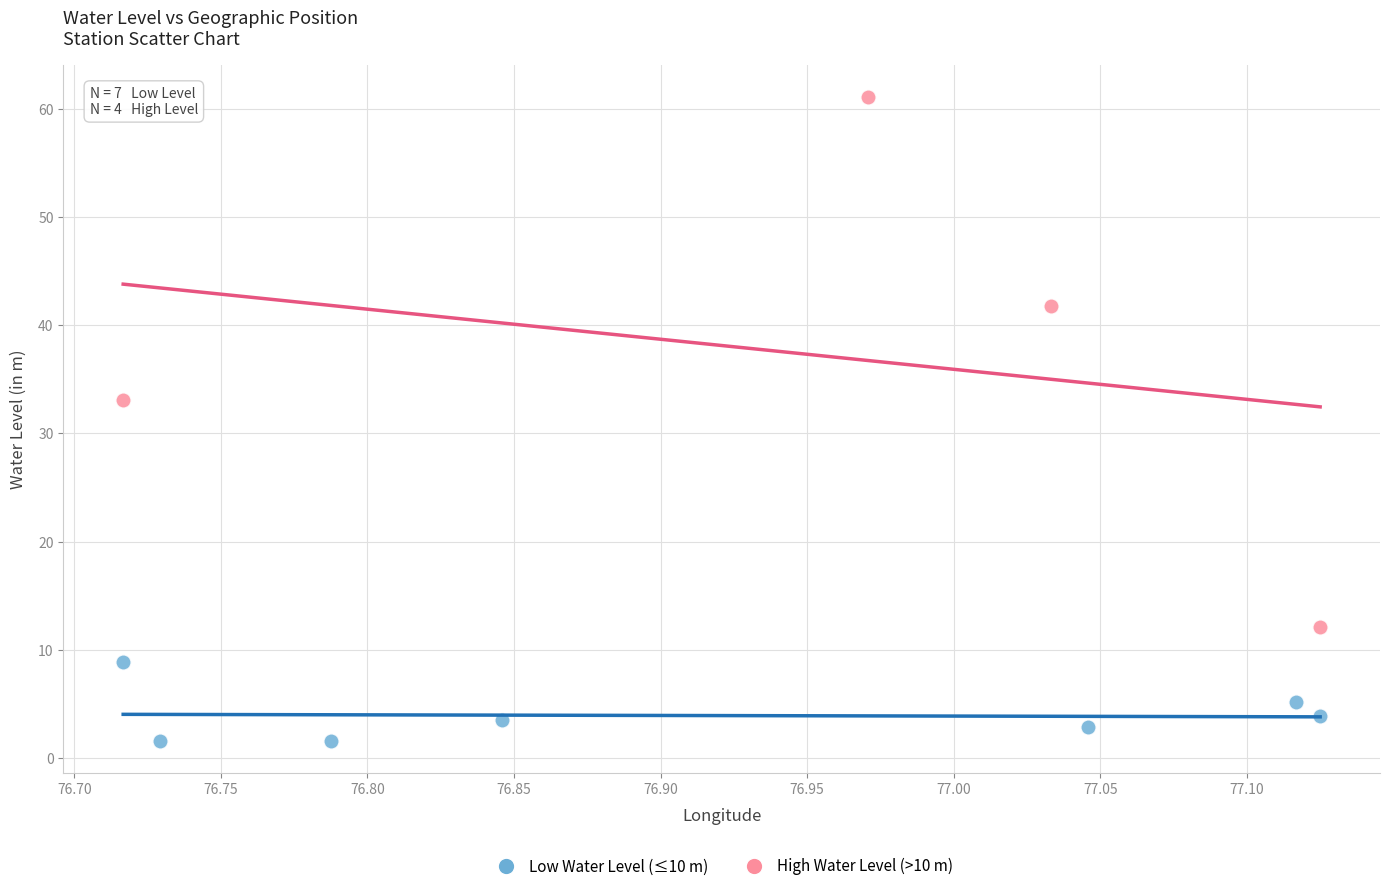

Which series has the widest spread of Y values?

High Water Level (>10 m)